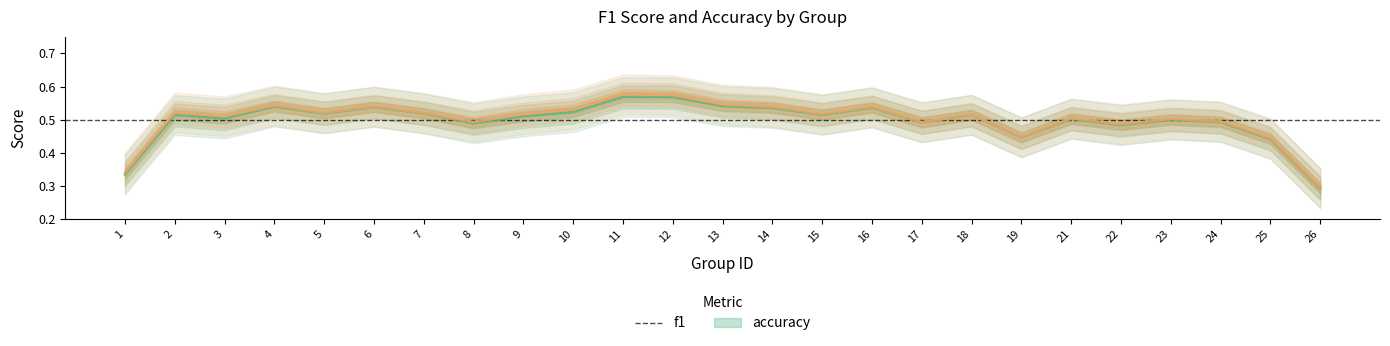

What is the total value across all series at 26?

0.7